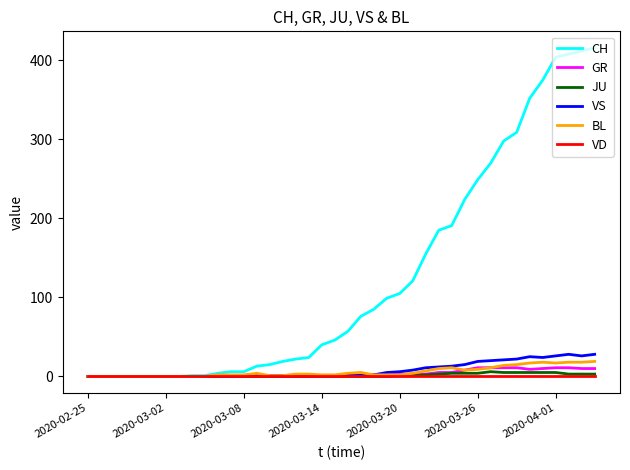

What is the highest value of the GR series?

11